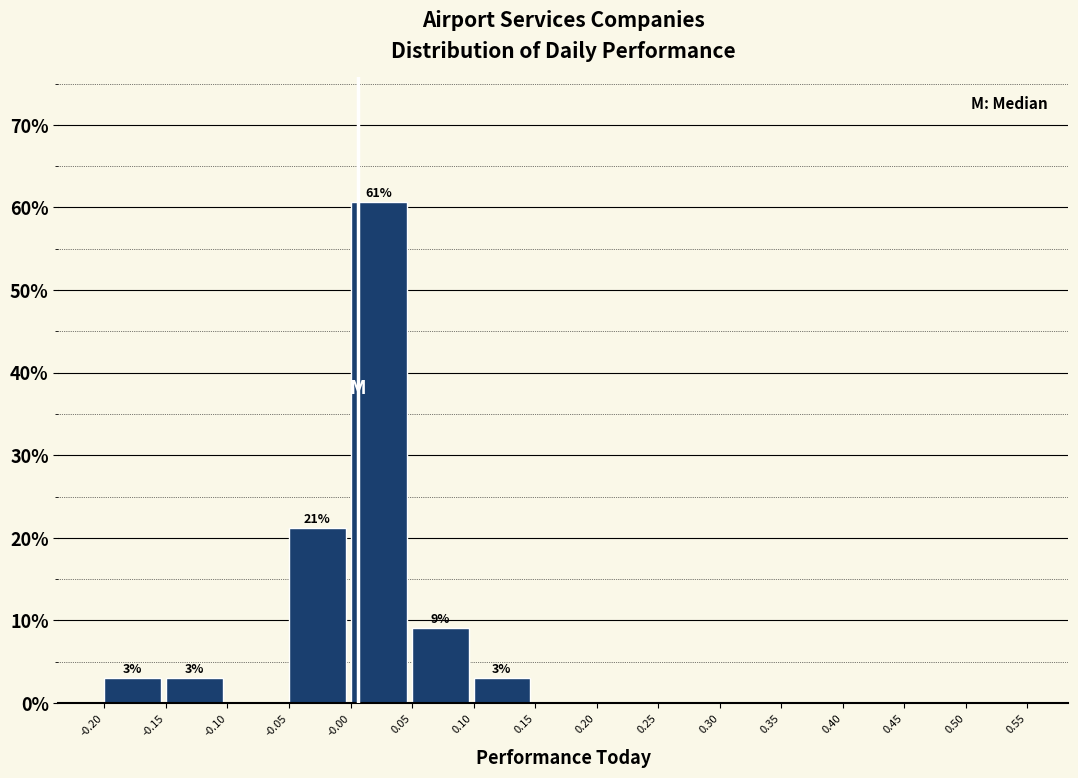

Which range on the x-axis has the tallest bar?

-0.00 to 0.05